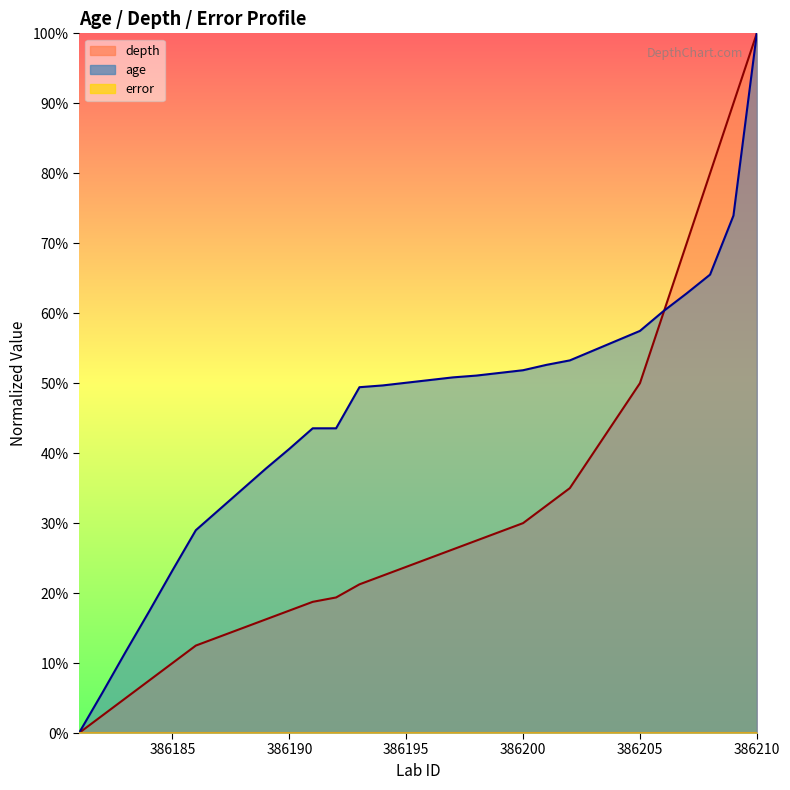

How many values in the depth series are below 25?

15